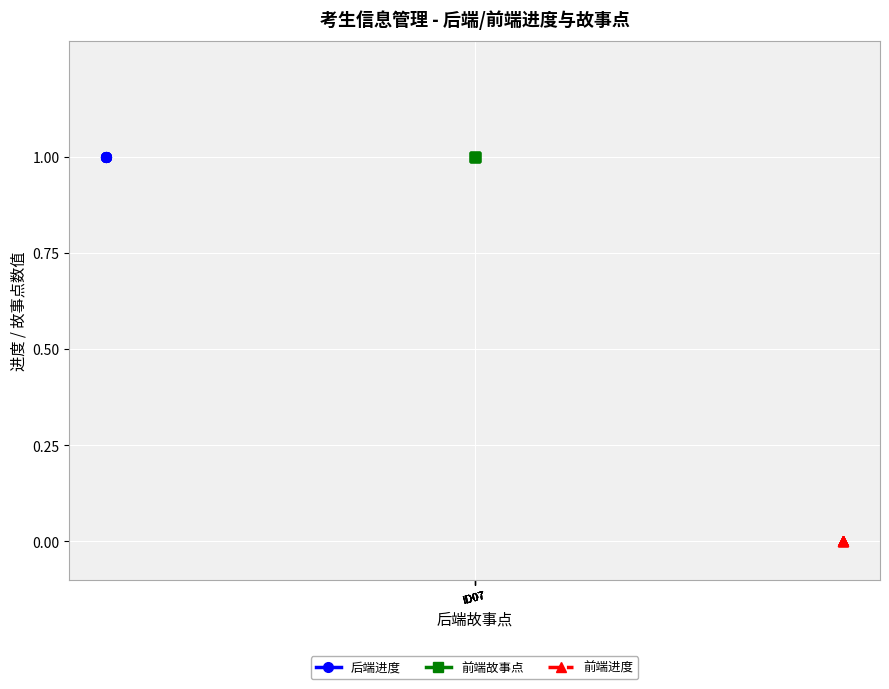

The 前端故事点 series shows 2 at ID07. True or false?

False